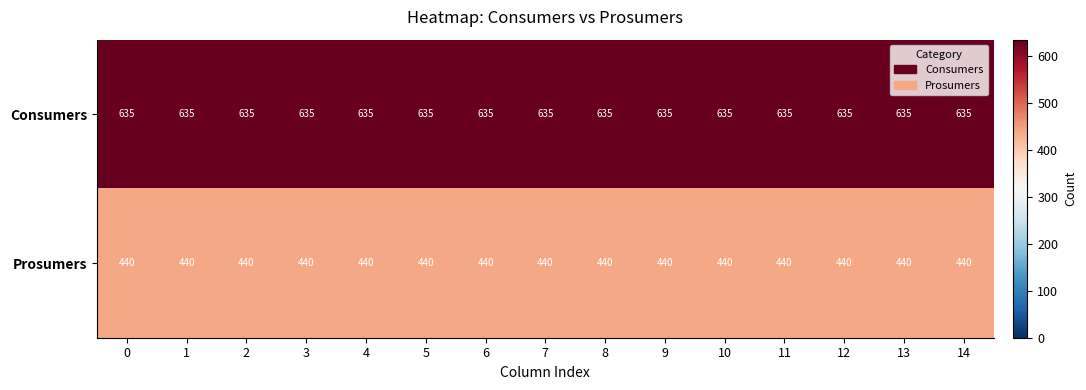

What is the average value of the Consumers series?

635